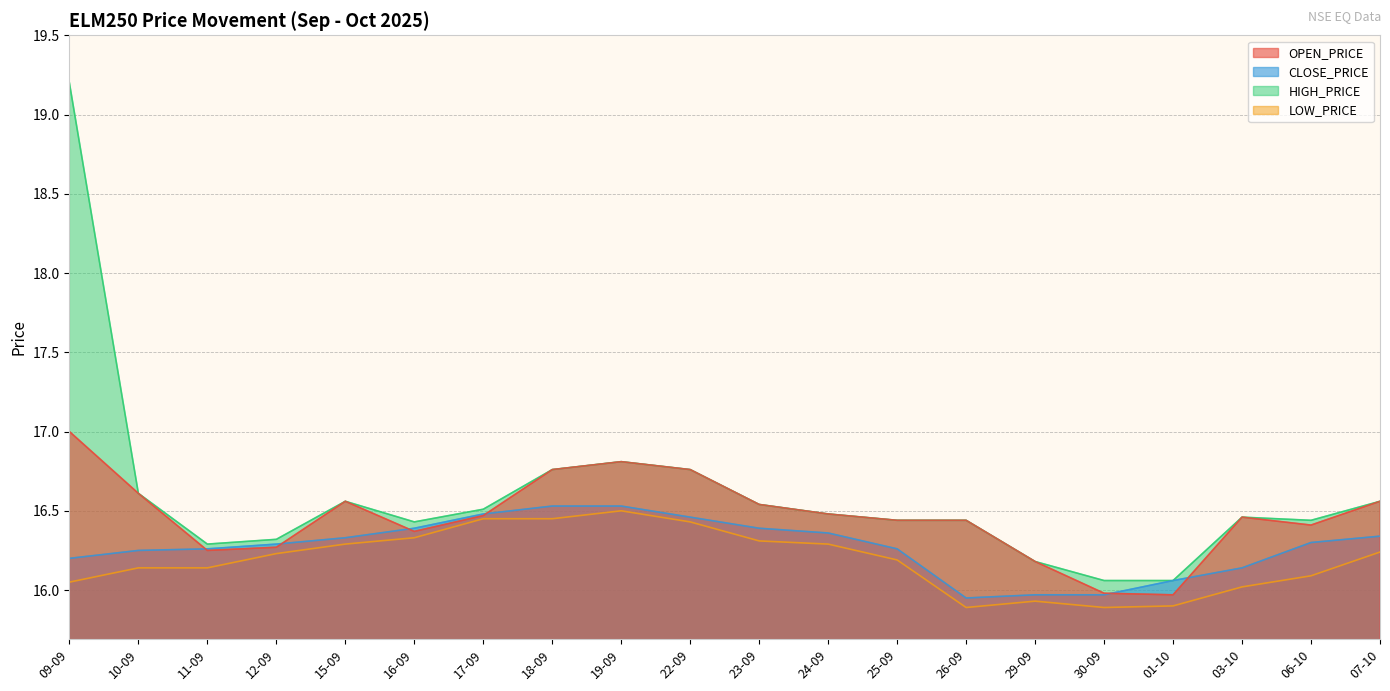

What is the maximum value for HIGH_PRICE?

19.2